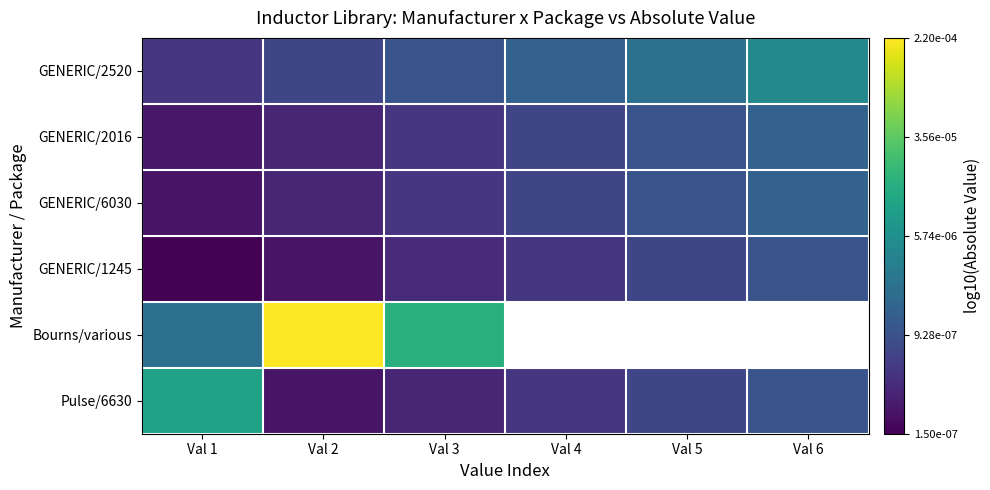

How many data points does each series have?

6